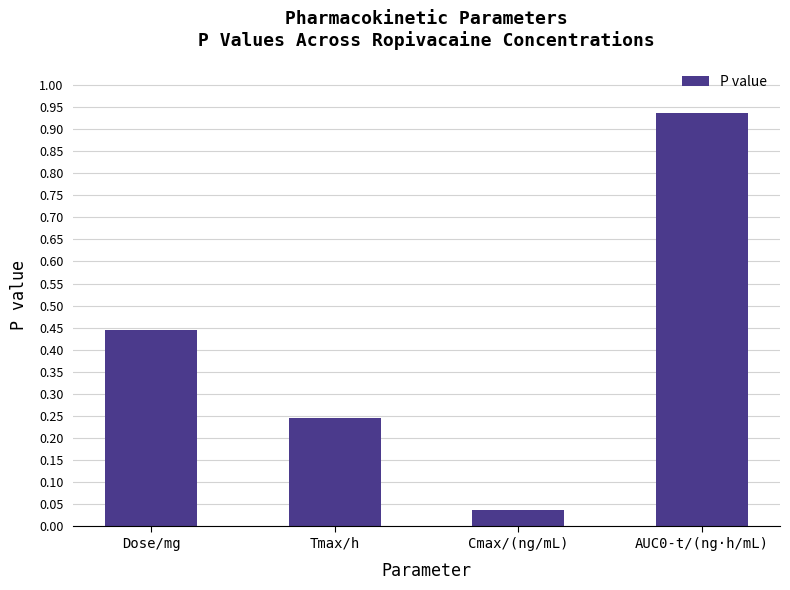

What is the change in value from Tmax/h to Cmax/(ng/mL)?

-0.2